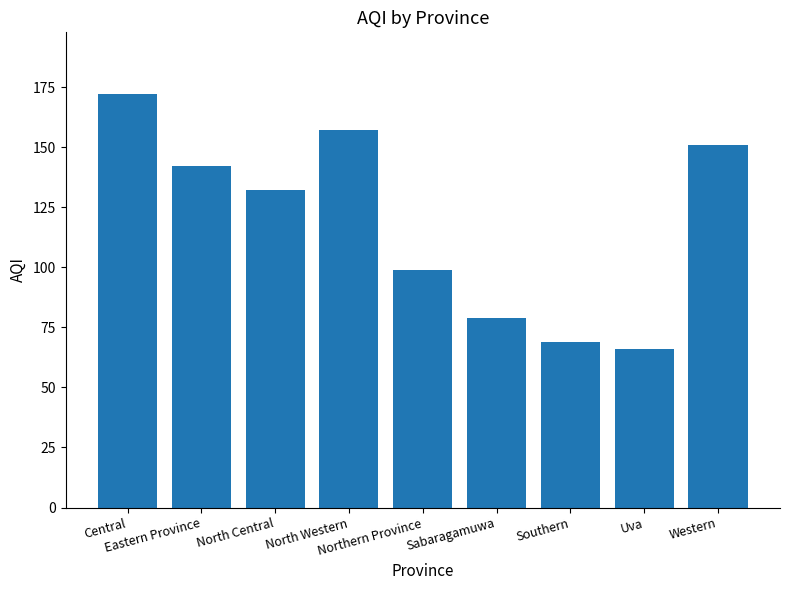

List the labels in order of value, smallest first.

Uva, Southern, Sabaragamuwa, Northern Province, North Central, Eastern Province, Western, North Western, Central